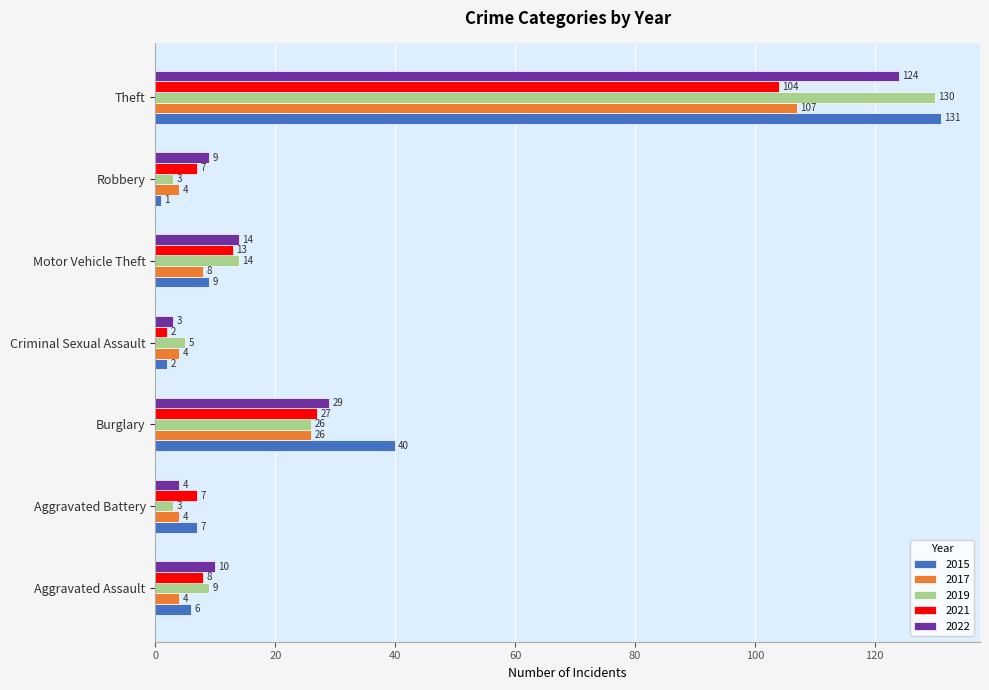

What is the spread (max minus min) of values at Aggravated Battery?

4